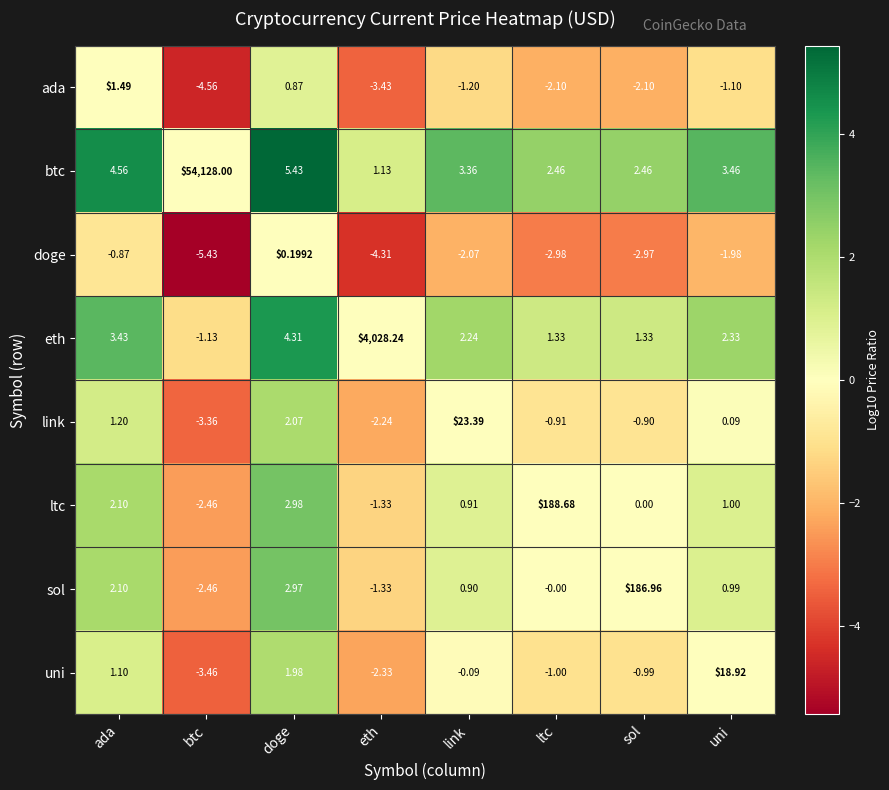

List the series in order of their peak value, highest first.

btc, eth, ltc, sol, link, uni, ada, doge